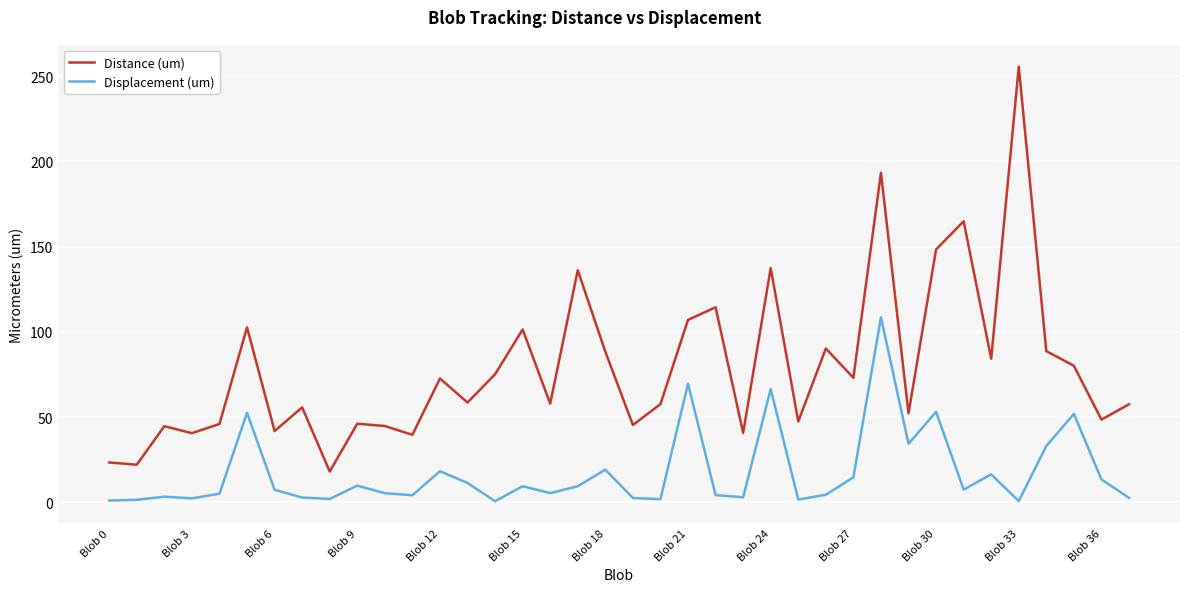

True or false: Displacement (um) and Distance (um) intersect in this chart.

False